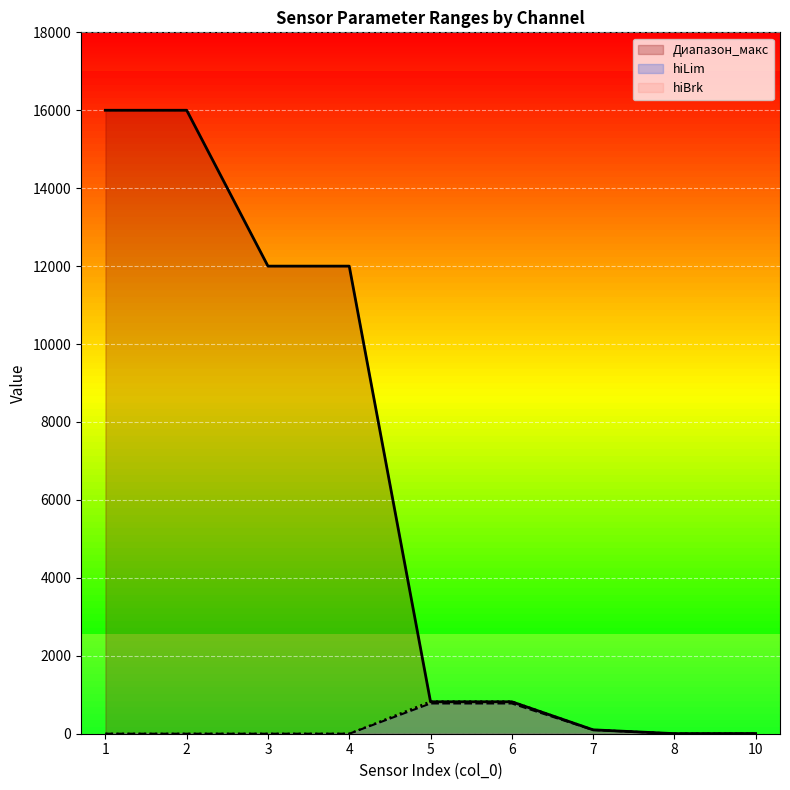

What is the difference between the maximum and minimum values in the hiLim series?

776.8